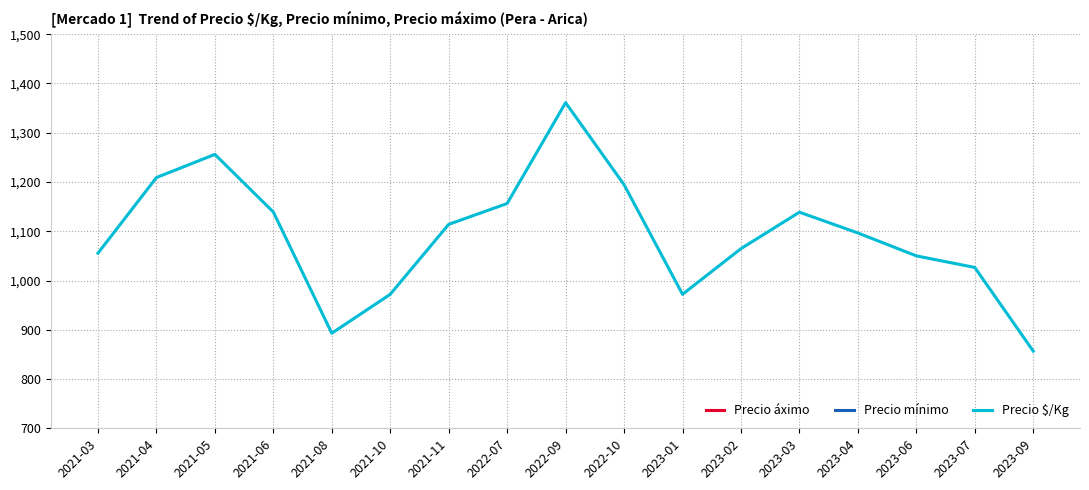

The value of Precio $/Kg at 2023-09 is 856.7. True or false?

True